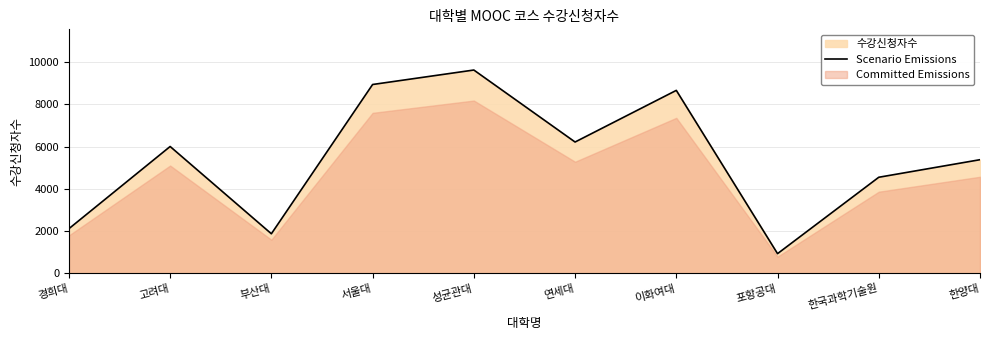

Reading left to right, list all the values displayed in this chart.

경희대=2118	고려대=6003	부산대=1878	서울대=8934	성균관대=9618	연세대=6215	이화여대=8656	포항공대=938	한국과학기술원=4549	한양대=5379